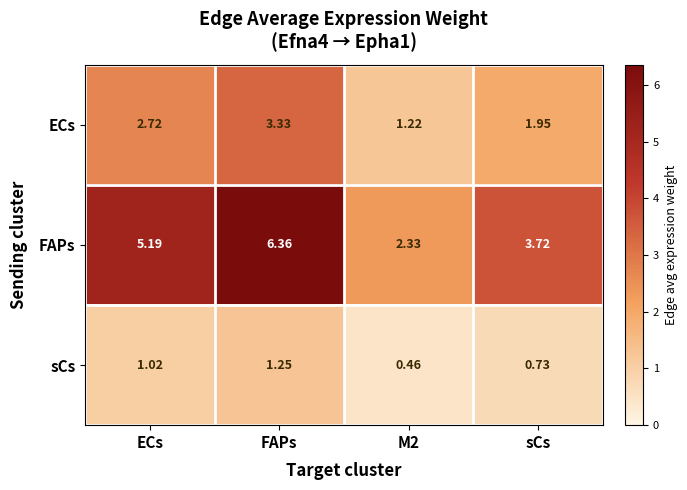

What is the spread (max minus min) of values at sCs?

3.0